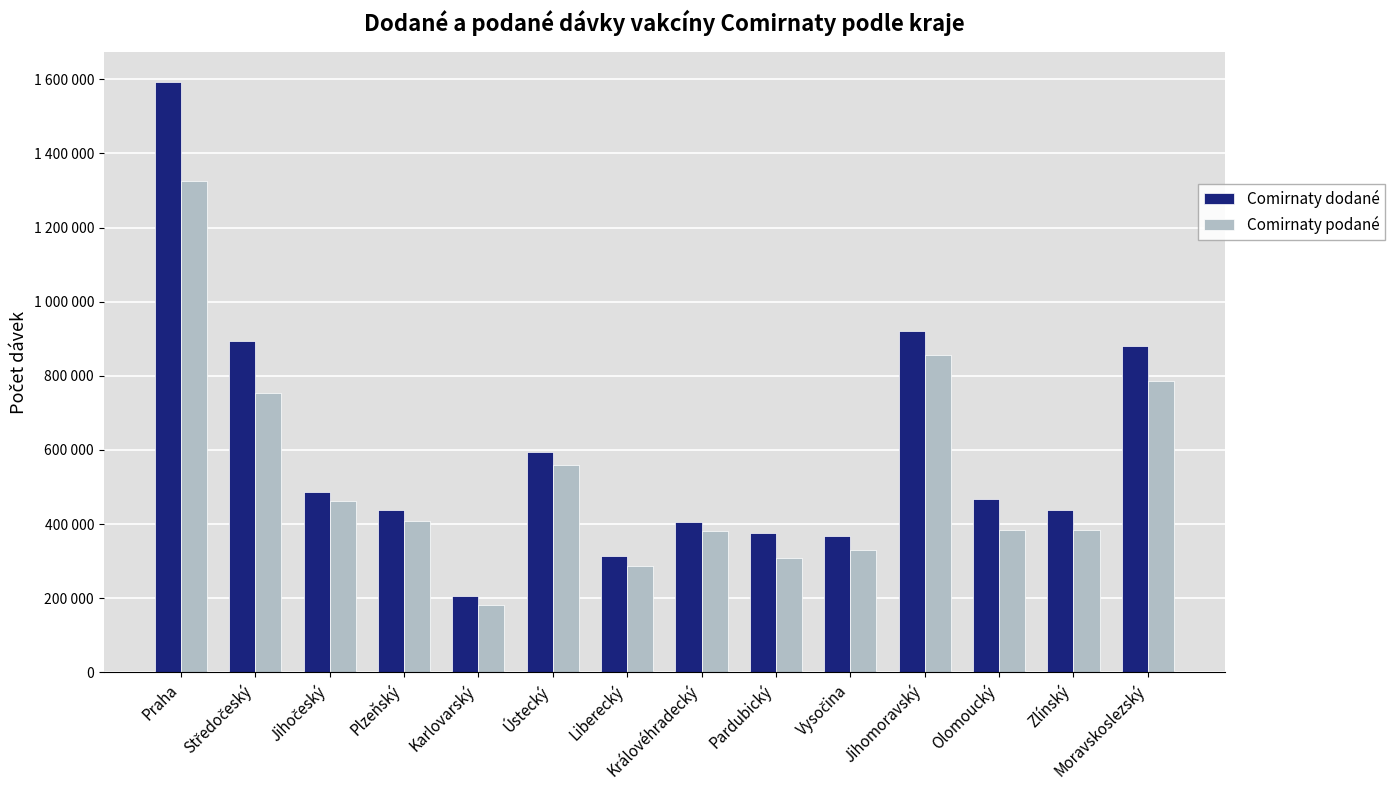

What is the value of the Comirnaty dodané bar at the 10th from the left?

367380